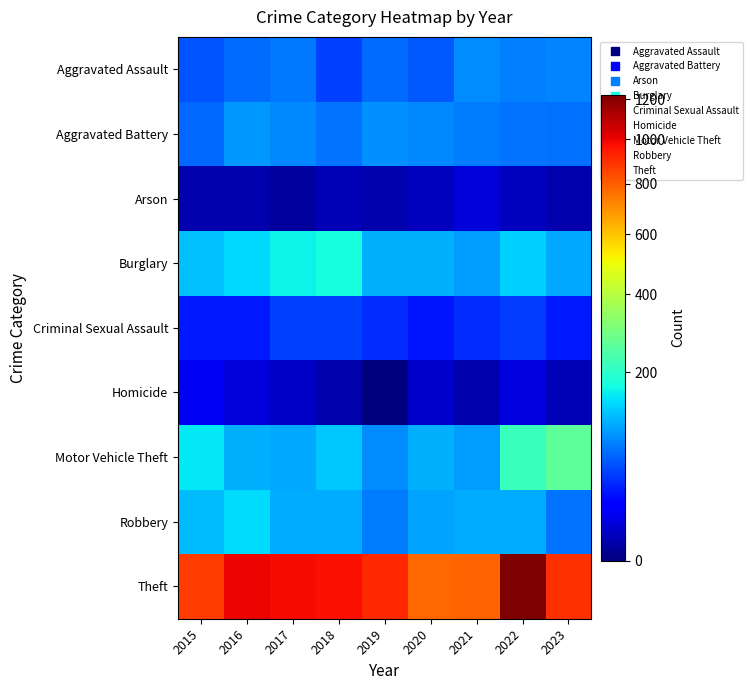

Which series has the largest total across all categories?

Theft